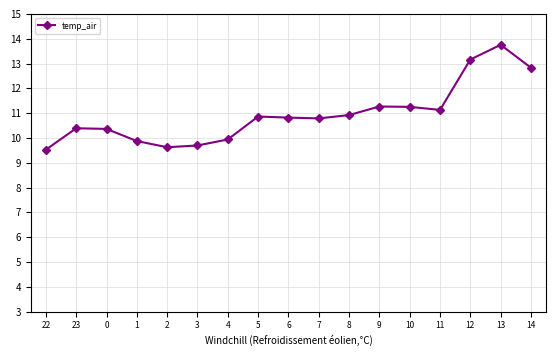

What is the sum of the values at 23 and 6?

21.2